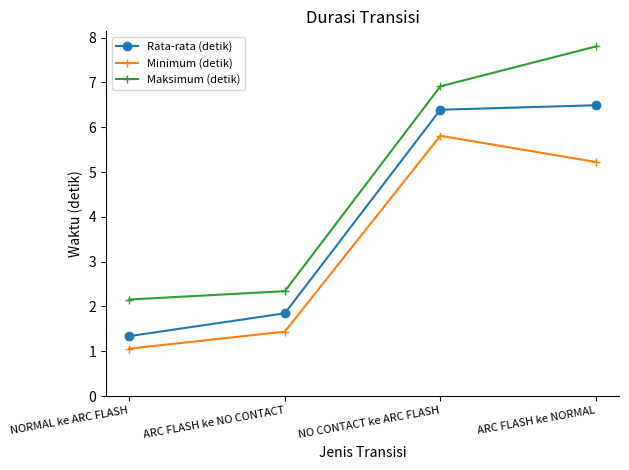

What are all the series names shown in the legend?

Rata-rata (detik), Minimum (detik), Maksimum (detik)